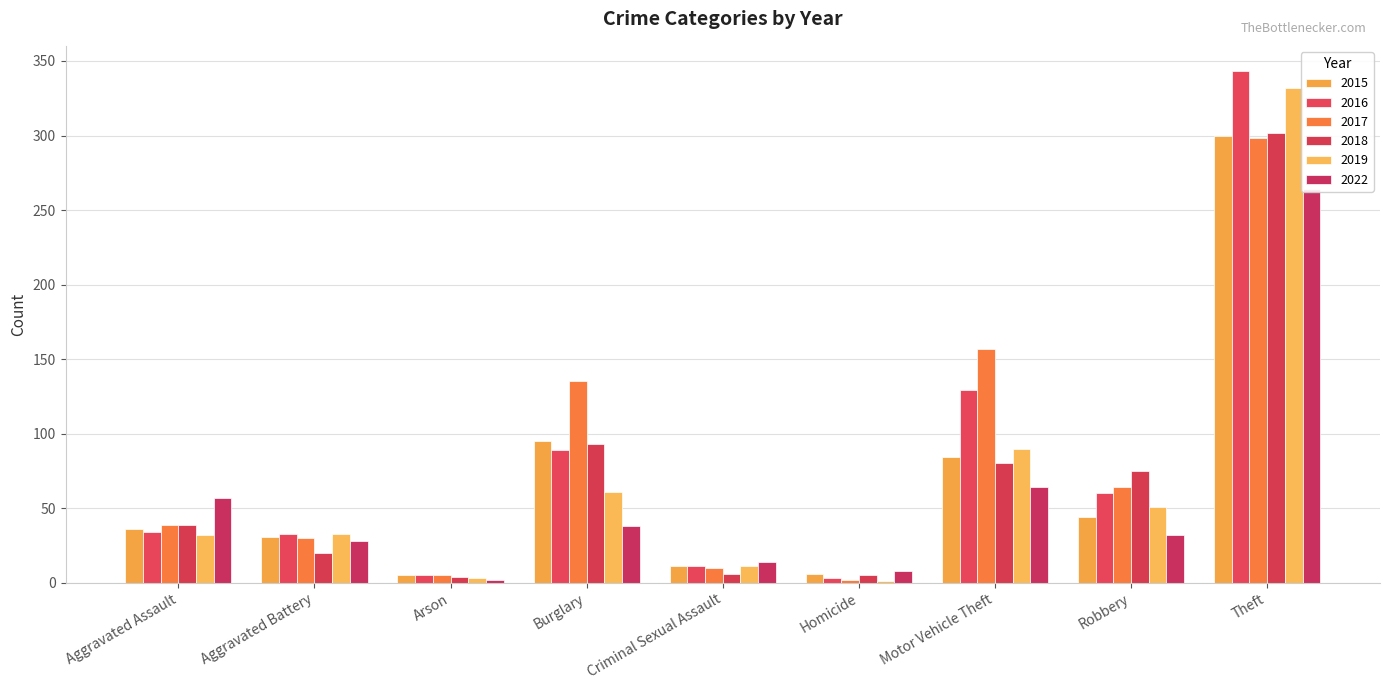

At which category does the chart reach its minimum across all series?

Homicide